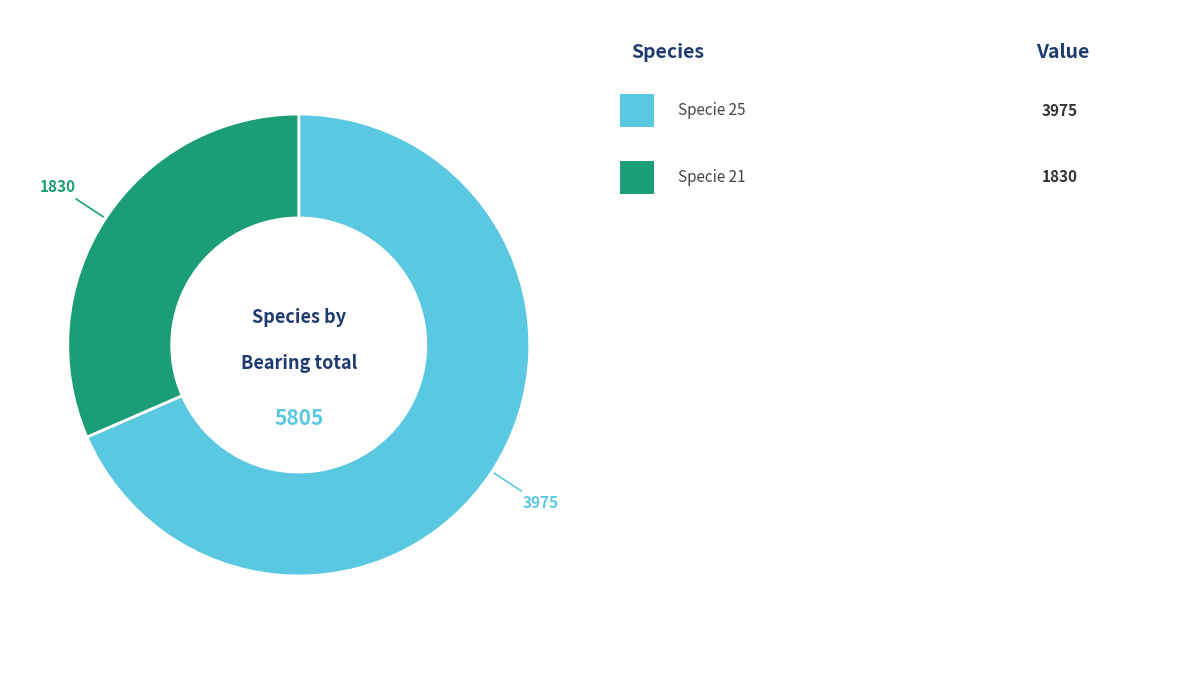

Does any single category account for the majority?

Yes